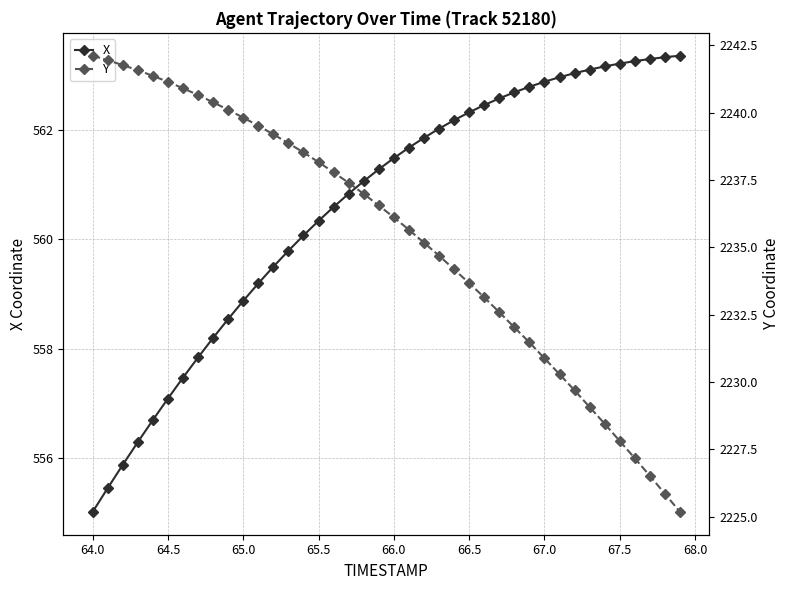

What is the highest value of the X series?

563.4